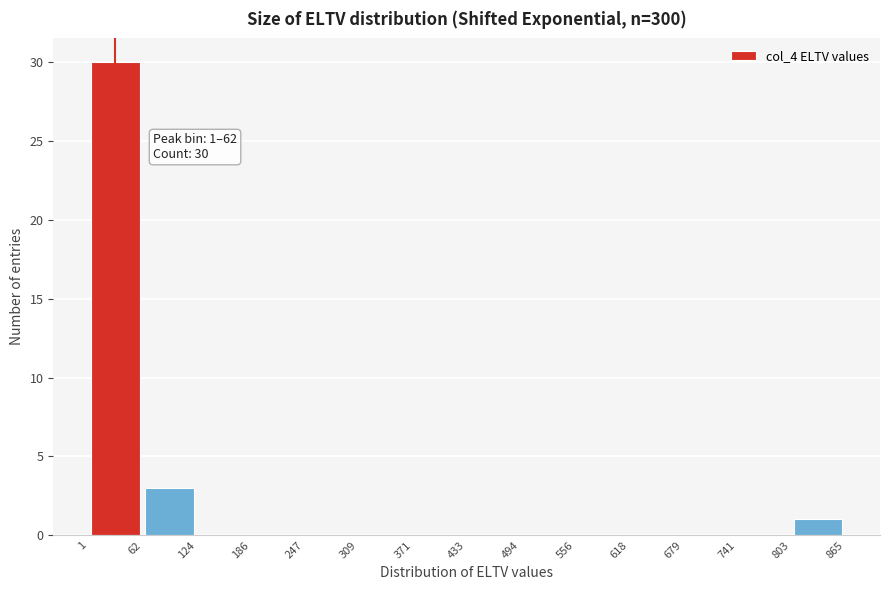

Which range on the x-axis has the tallest bar?

1 to 62